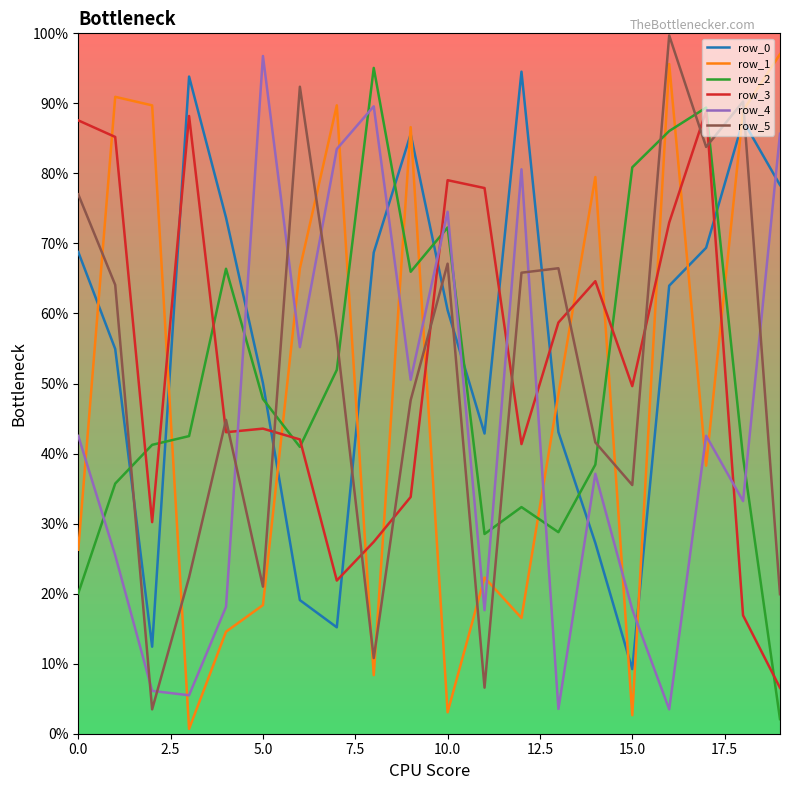

Does the chart display data point markers on the line(s)?

No